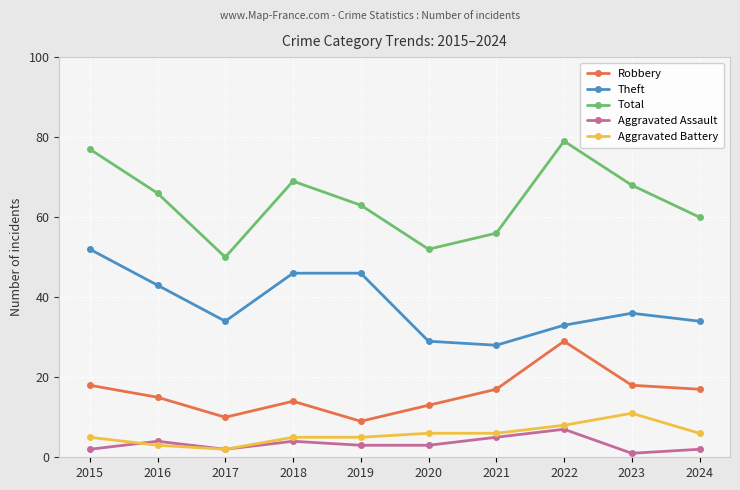

True or false: Theft and Aggravated Assault cross at least once.

False